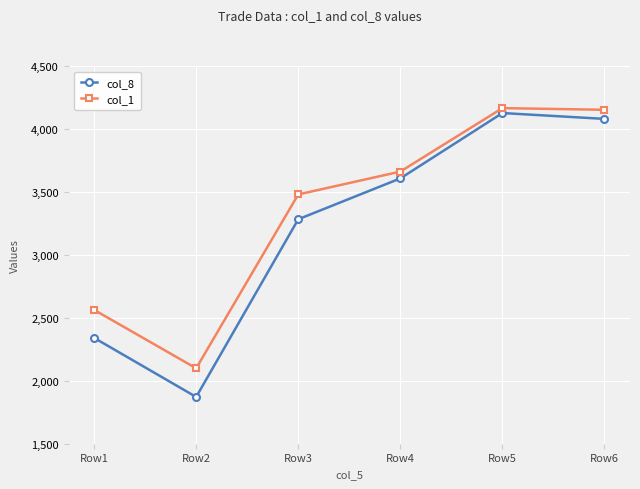

What is the difference between the col_8 values at Row4 and Row3?

324.4